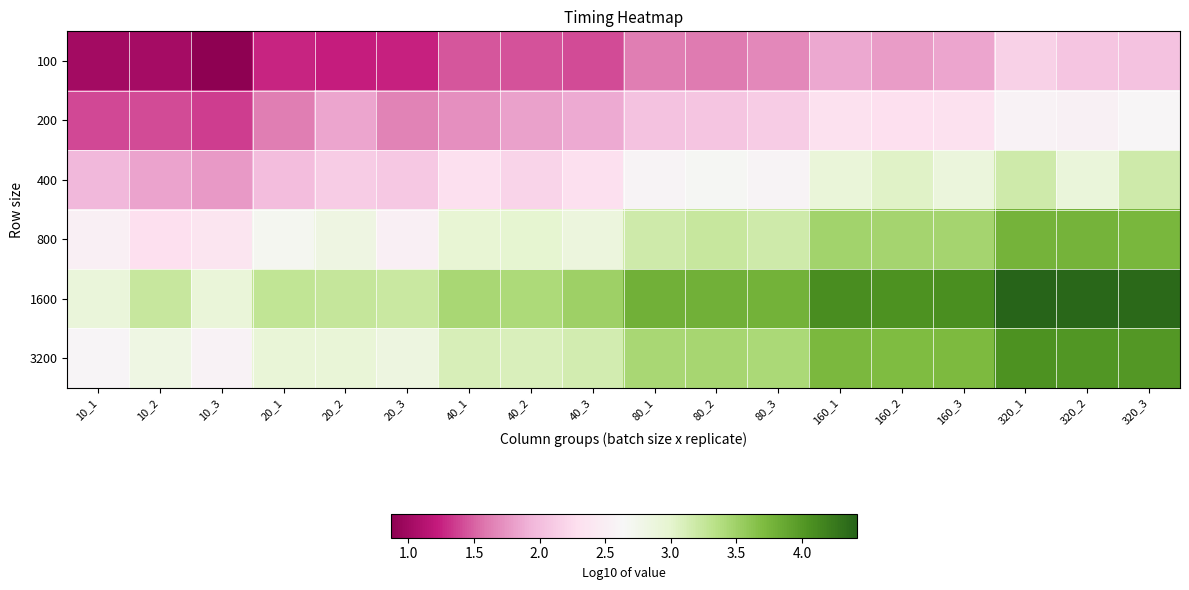

At how many categories does at least one series exceed 1?

18